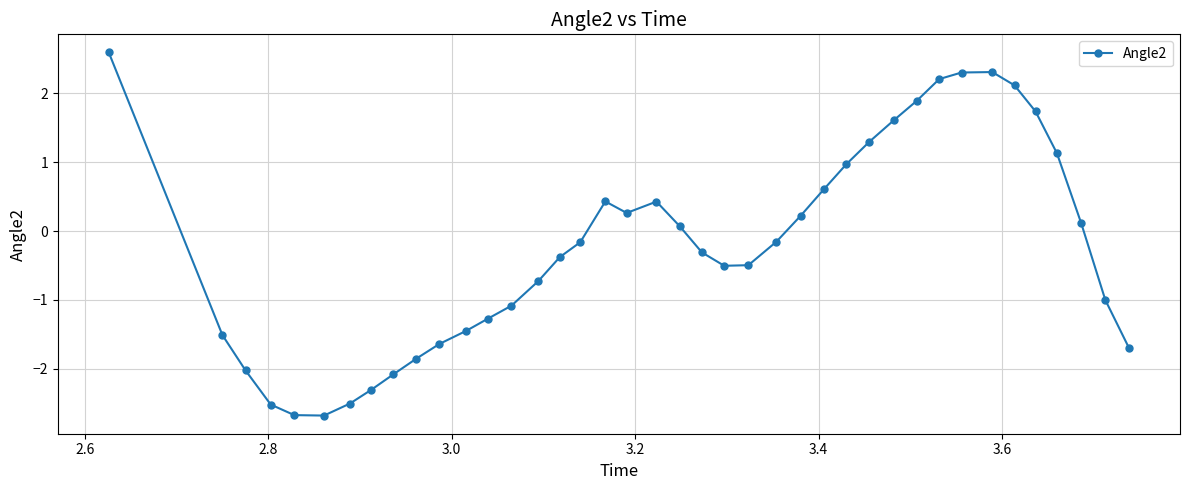

True or false: the data has more than 2 interior local peaks.

True